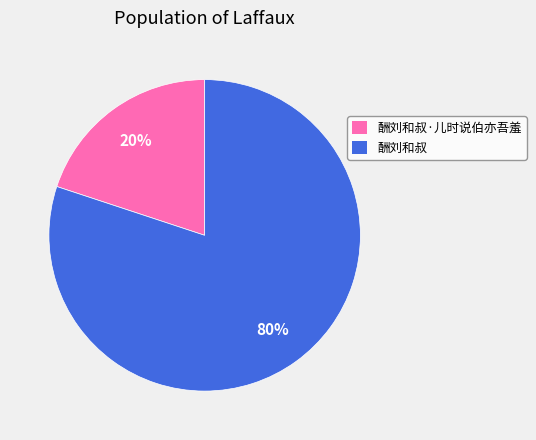

To the nearest percent, what is the combined percentage of 酬刘和叔·儿时说伯亦吾羞 and 酬刘和叔?

100%